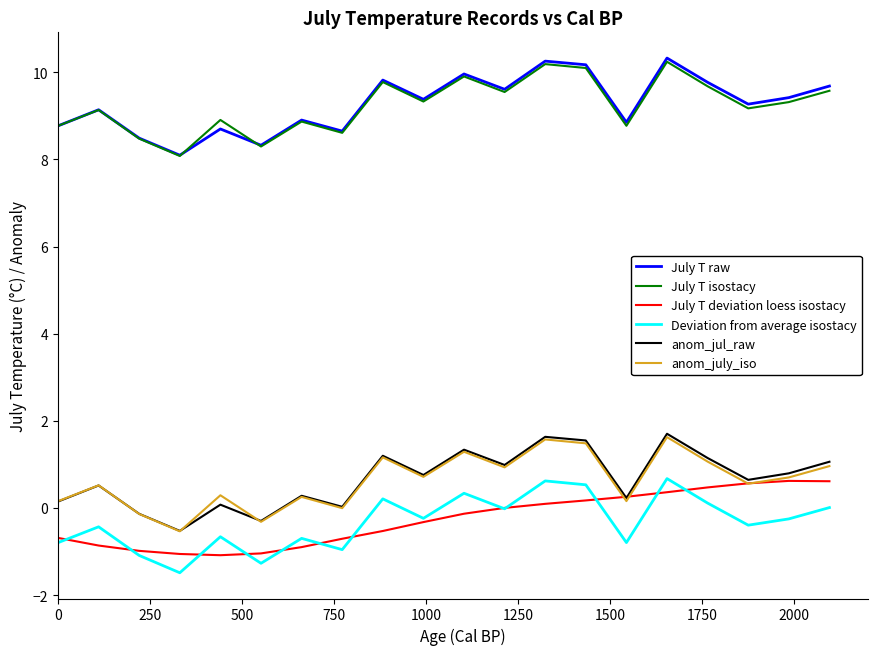

True or false: July T raw and July T deviation loess isostacy cross at least once.

False